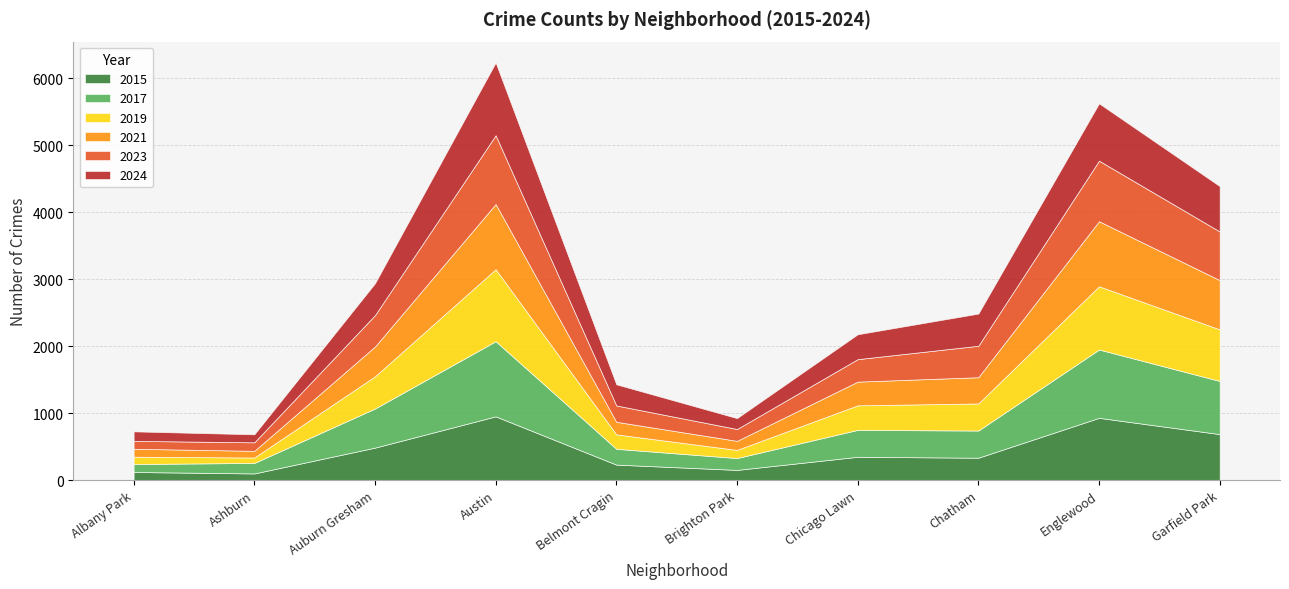

True or false: 2023 and 2015 cross at least once.

True